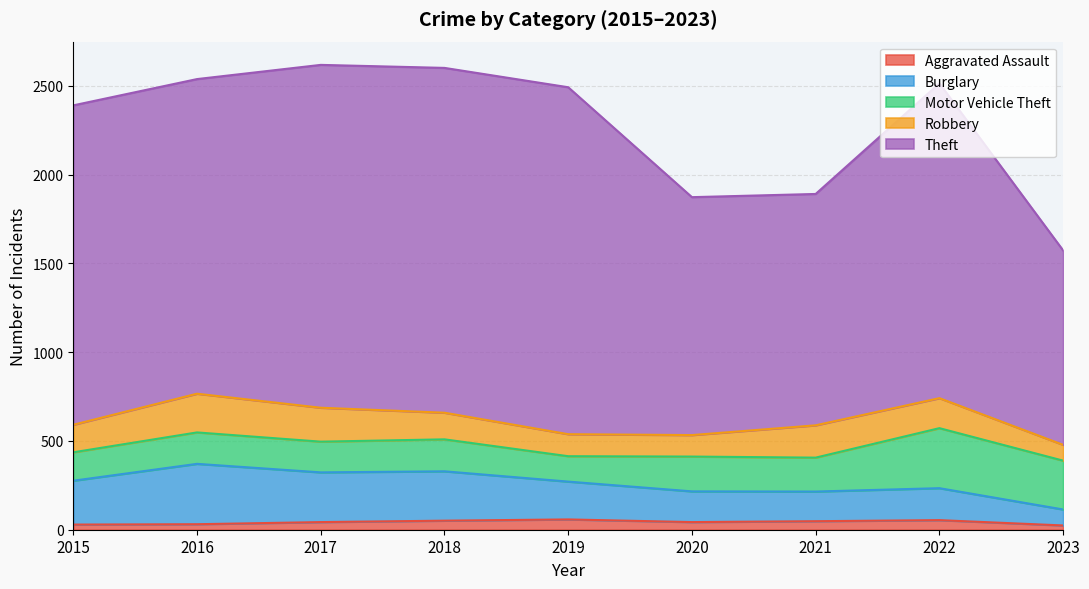

True or false: Theft has a value of 1340 at 2020.

True